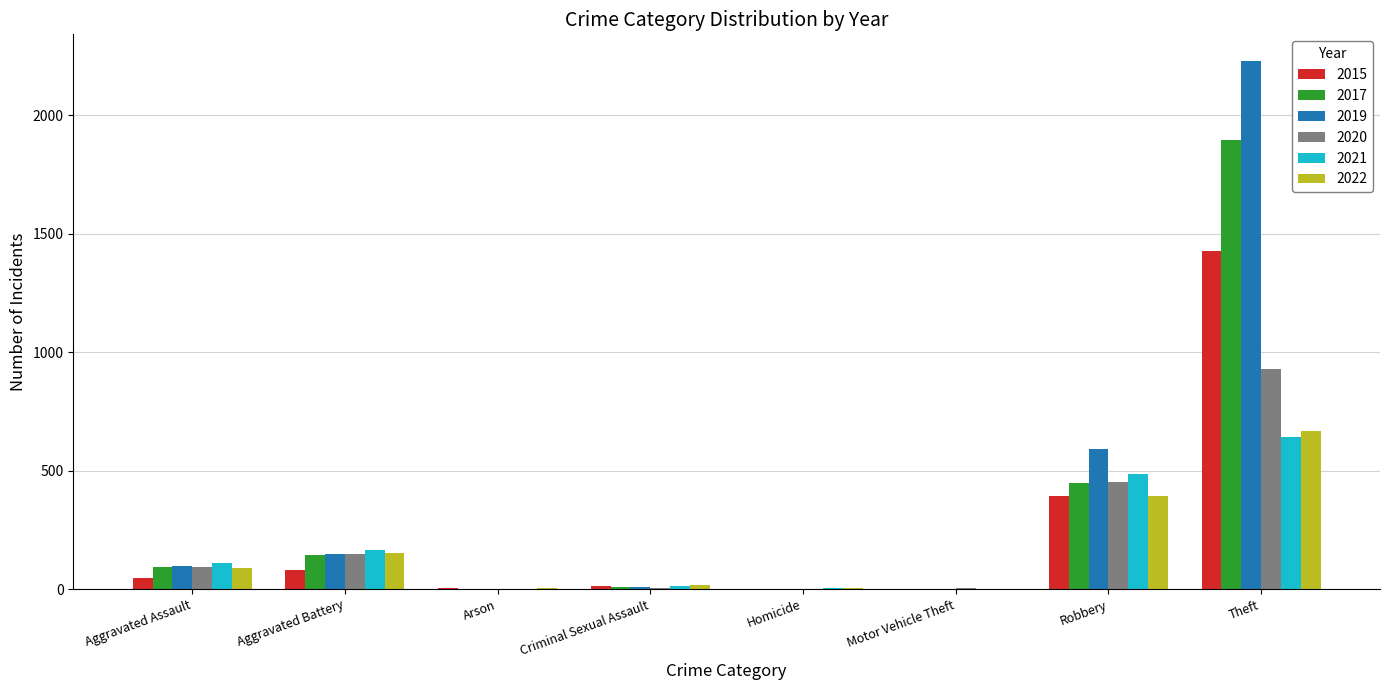

What is the maximum value shown in the chart?

2230